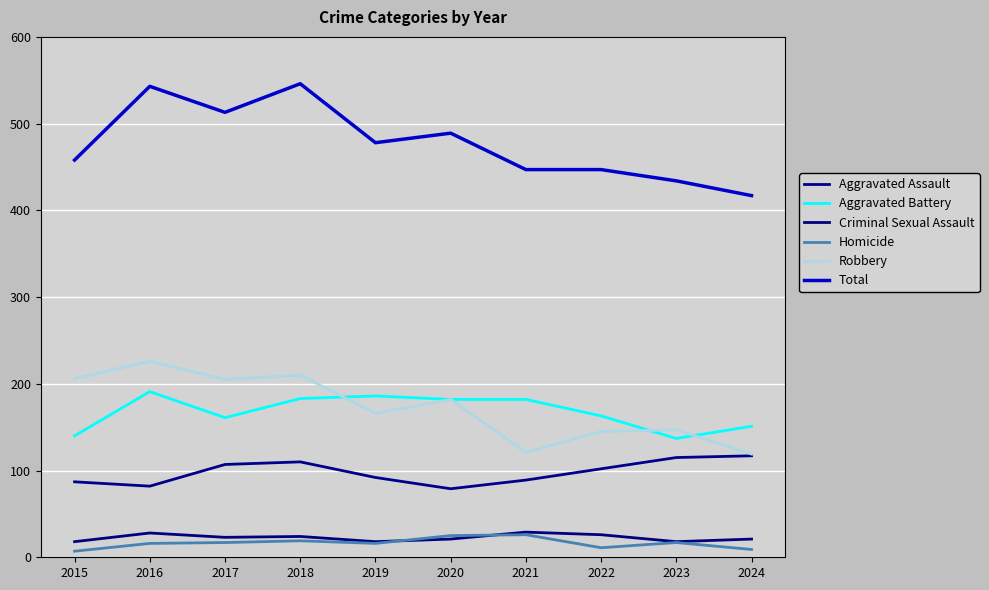

Reading left to right, what are all the values shown in this chart?

Aggravated Assault: 2015=87	2016=82	2017=107	2018=110	2019=92	2020=79	2021=89	2022=102	2023=115	2024=117
Aggravated Battery: 2015=140	2016=191	2017=161	2018=183	2019=186	2020=182	2021=182	2022=163	2023=137	2024=151
Criminal Sexual Assault: 2015=18	2016=28	2017=23	2018=24	2019=18	2020=21	2021=29	2022=26	2023=18	2024=21
Homicide: 2015=7	2016=16	2017=17	2018=19	2019=16	2020=25	2021=26	2022=11	2023=17	2024=9
Robbery: 2015=206	2016=226	2017=205	2018=210	2019=166	2020=182	2021=121	2022=145	2023=147	2024=119
Total: 2015=458	2016=543	2017=513	2018=546	2019=478	2020=489	2021=447	2022=447	2023=434	2024=417